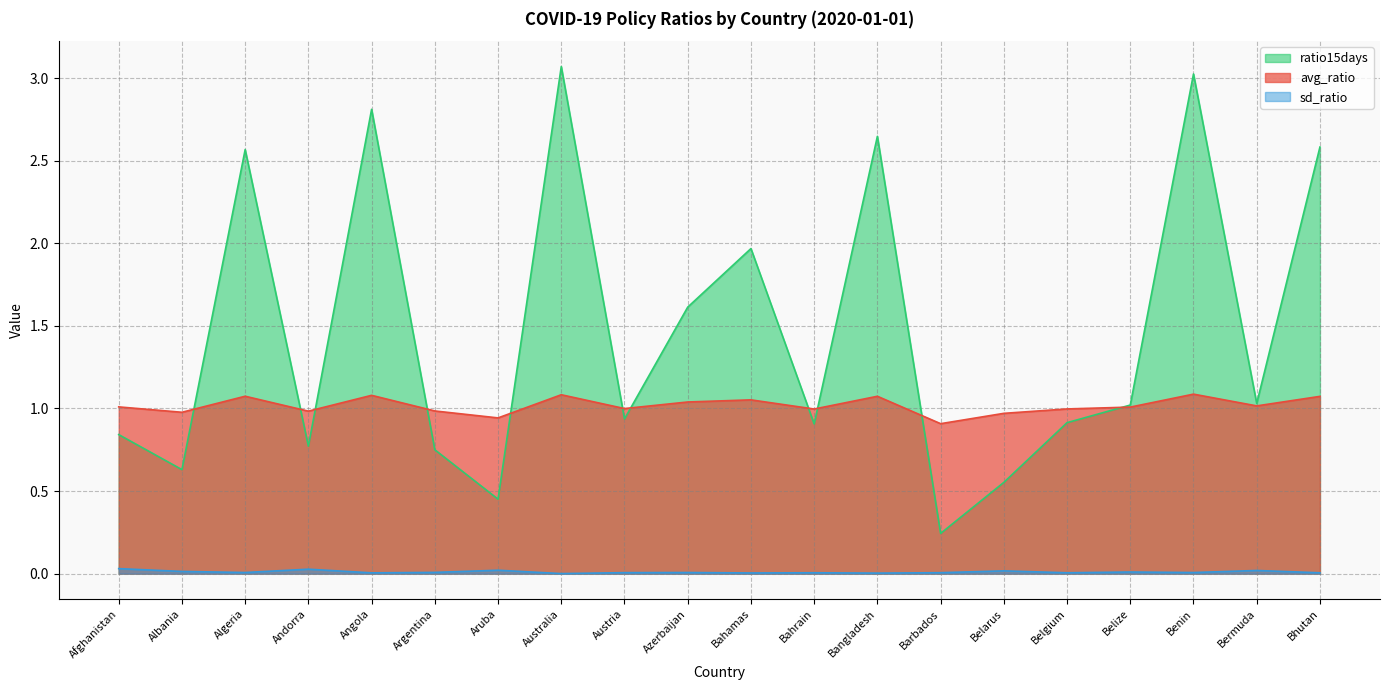

What position from the right is Australia?

13